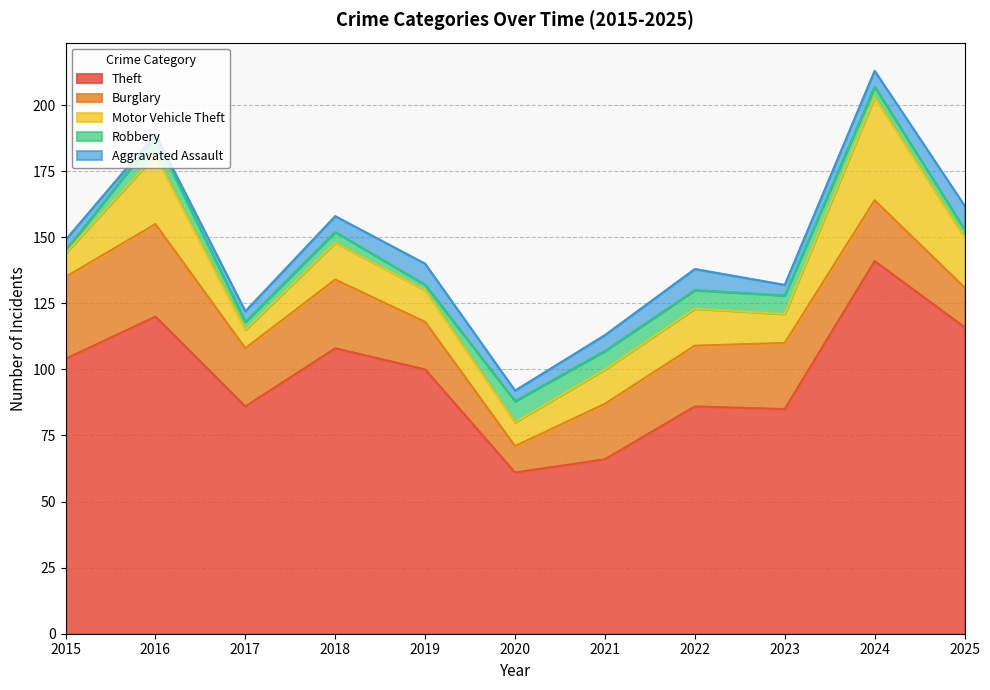

What are all the series names shown in the legend?

Theft, Burglary, Motor Vehicle Theft, Robbery, Aggravated Assault